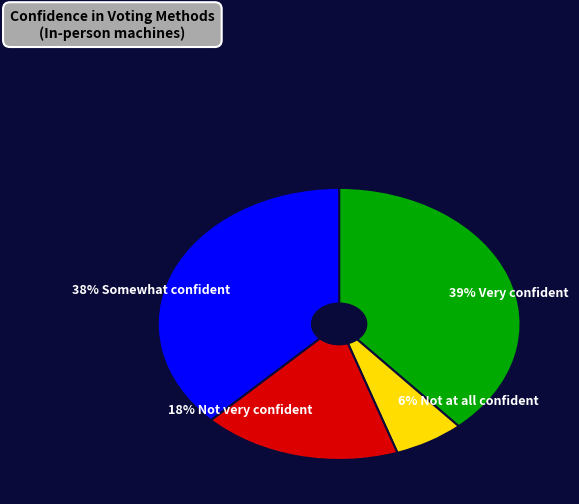

How many slices are in this pie chart?

4